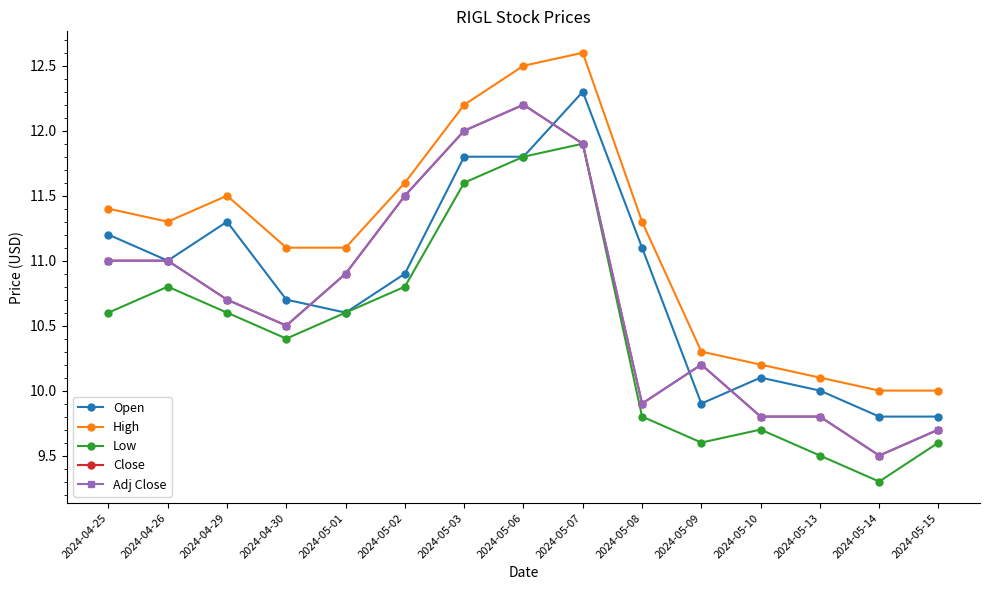

Is this an area chart (filled region under the line)?

No